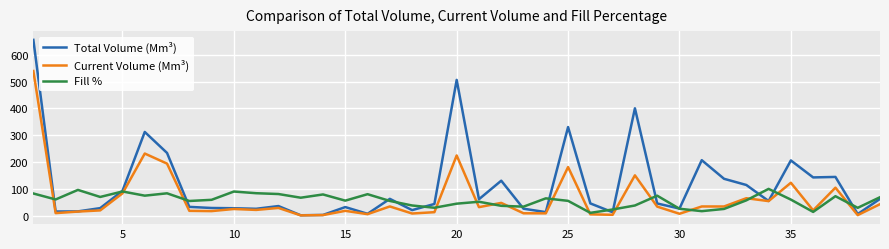

What are all the series names shown in the legend?

Total Volume (Mm³), Current Volume (Mm³), Fill %